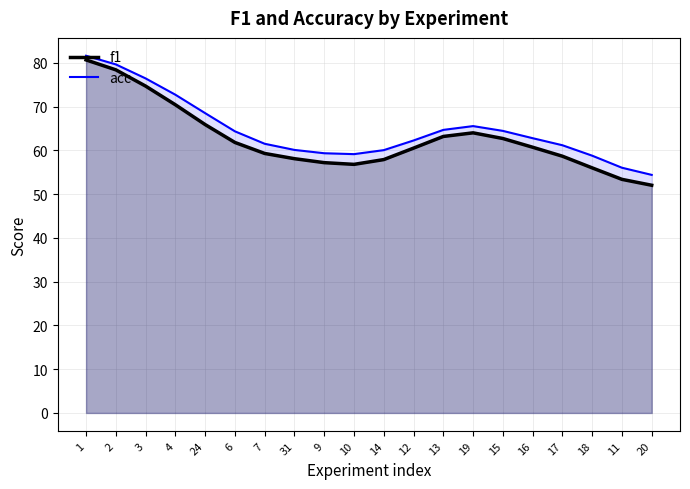

True or false: acc and f1 cross at least once.

False